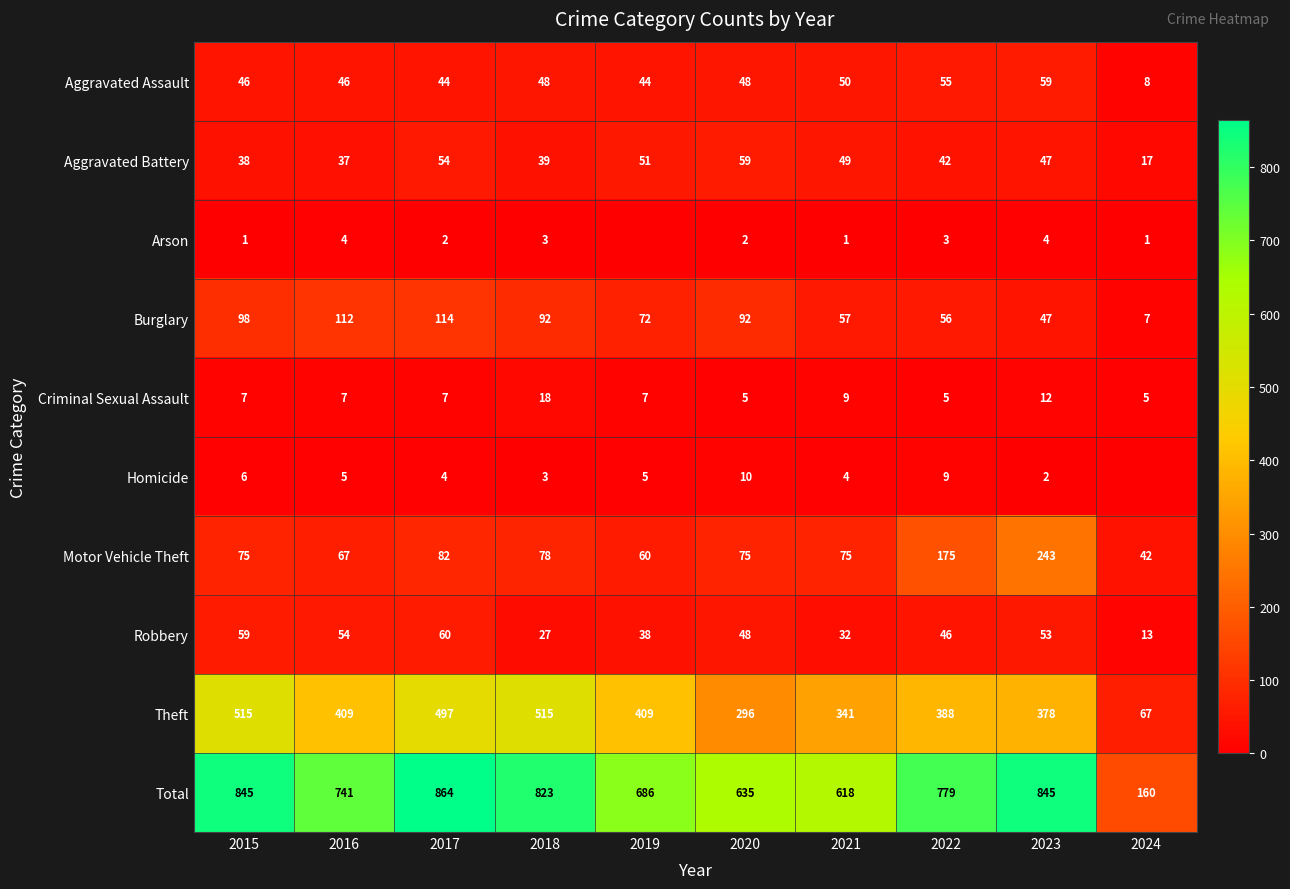

What is the difference between the Burglary values at 2021 and 2016?

55